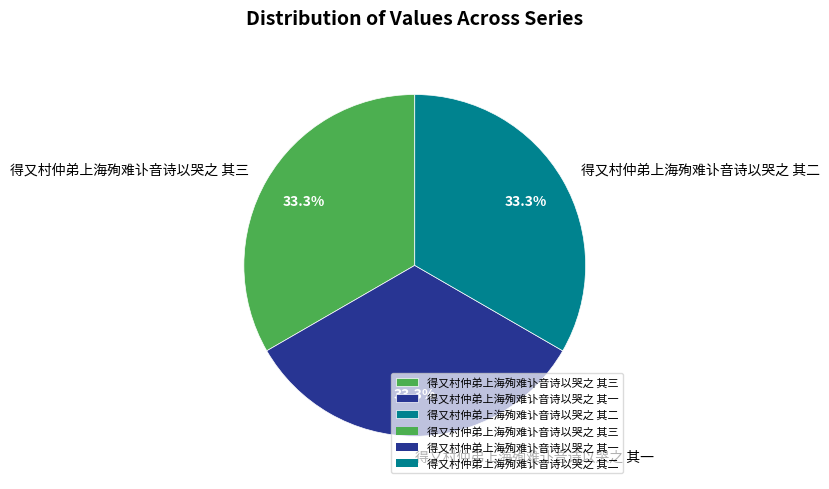

What percentage is NOT represented by 得又村仲弟上海殉难讣音诗以哭之 其三?

66.7%